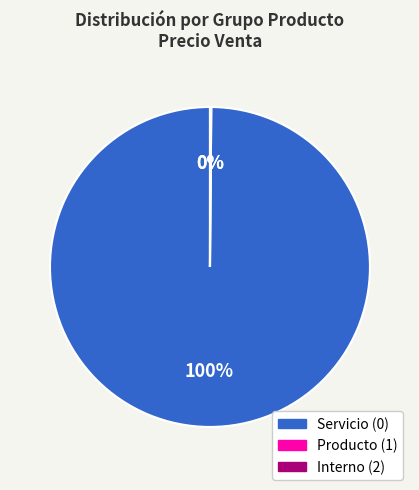

Which category has the biggest portion of the pie?

Servicio (0)